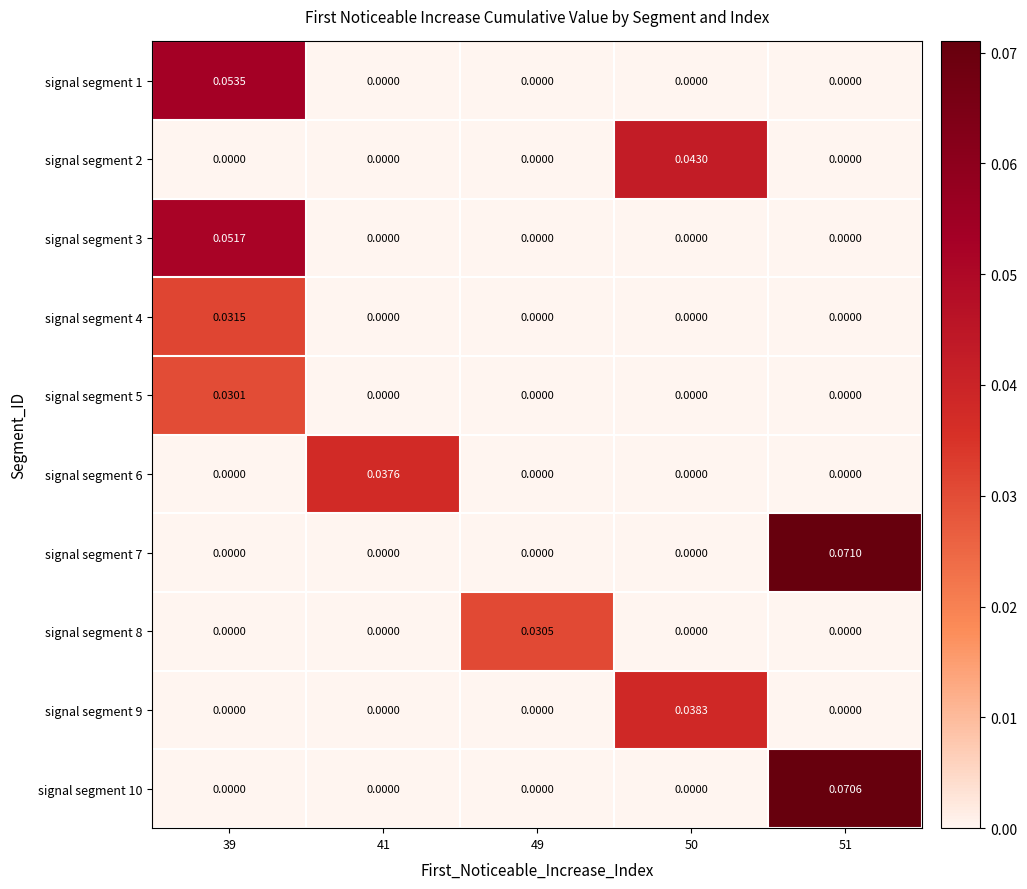

Count the number of data series in this chart.

10